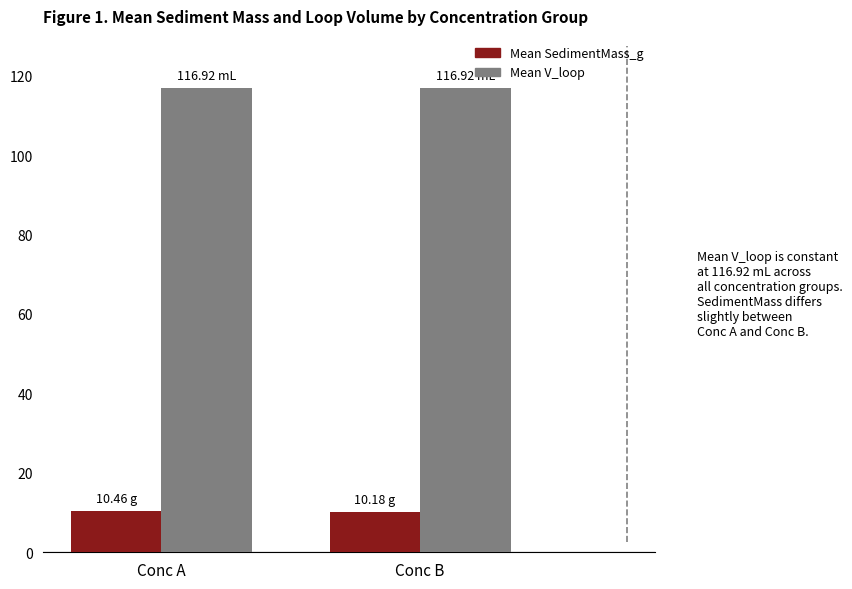

What is the spread (max minus min) of values at Conc B?

106.7